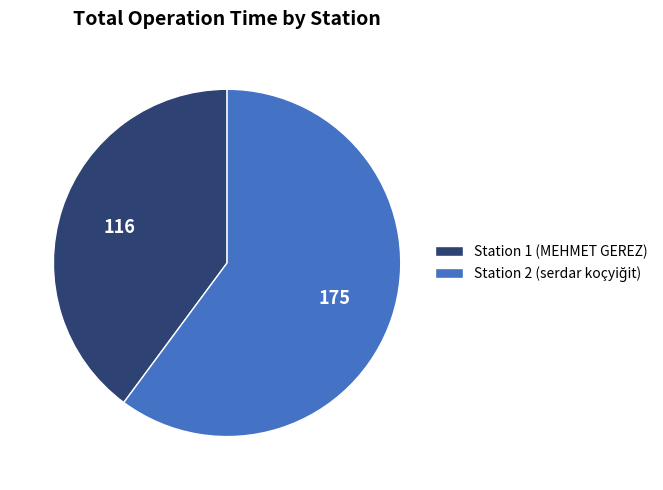

Is it true that Station 1 (MEHMET GEREZ) is 40% of the pie?

True